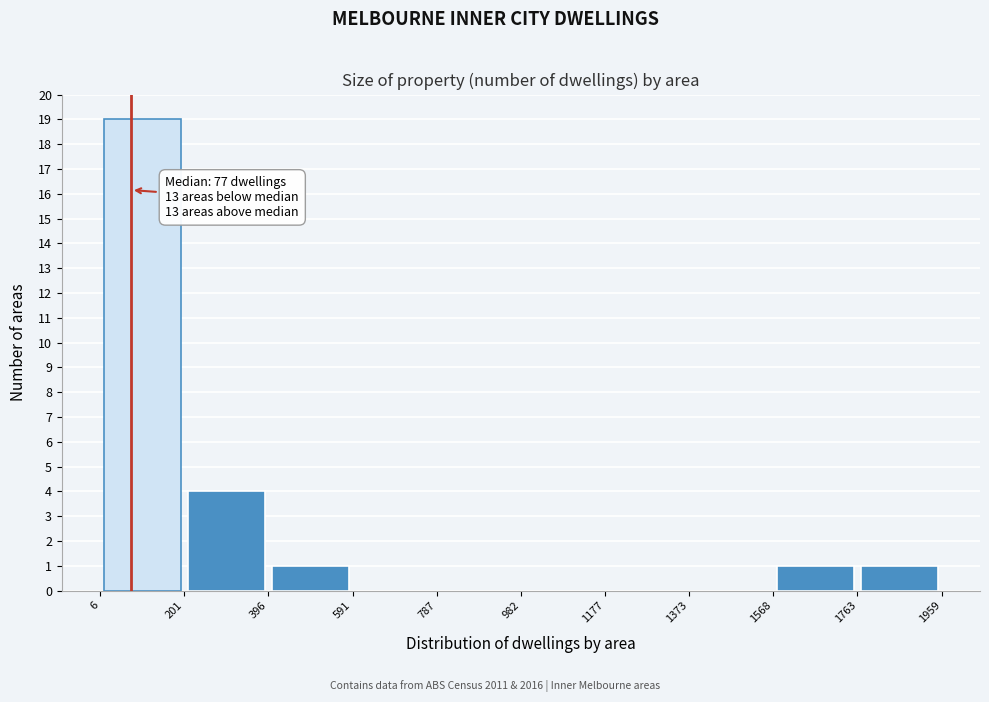

Which range on the x-axis has the tallest bar?

6 to 201